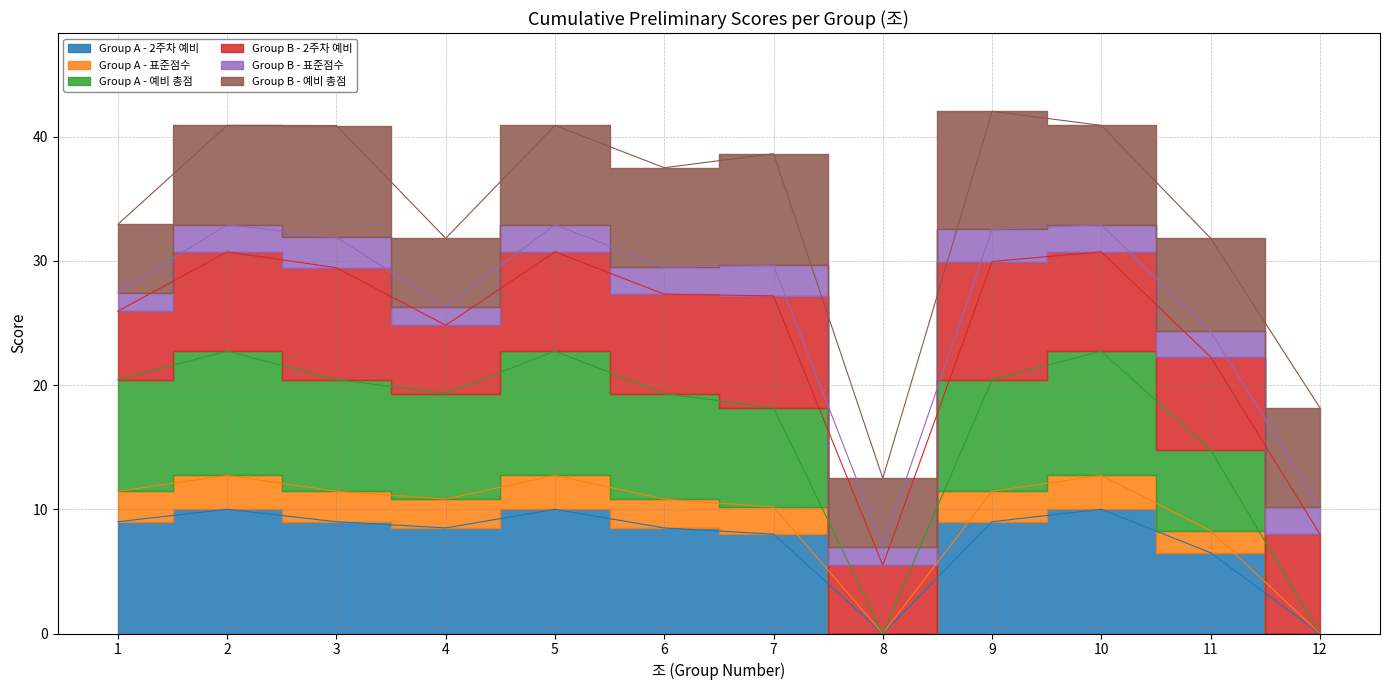

True or false: Group A - 2주차 예비 and Group A - 예비 총점 cross at least once.

False